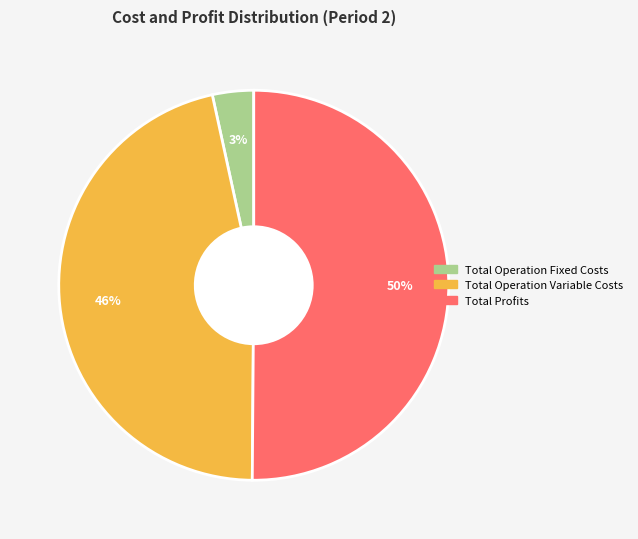

To the nearest percent, what is the average slice percentage?

33%